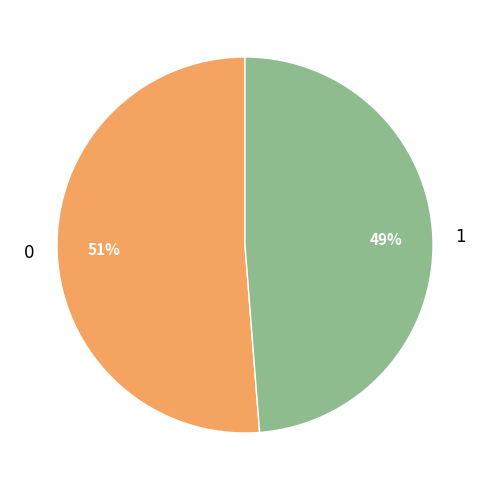

To the nearest percent, what portion does 0 represent?

51%